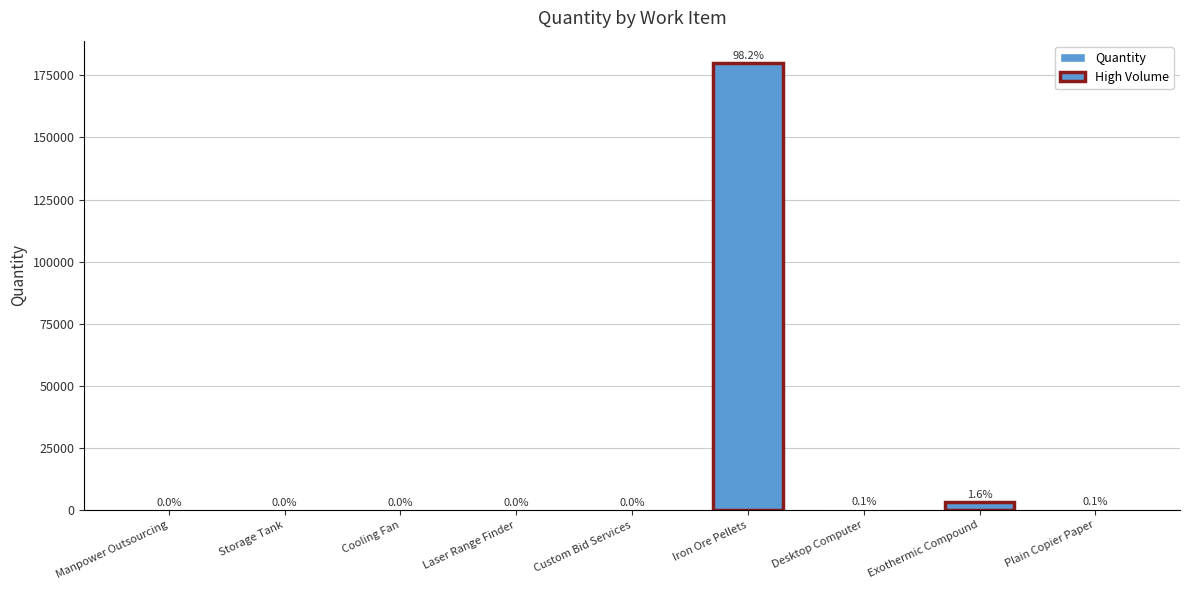

What is the average value?

20370